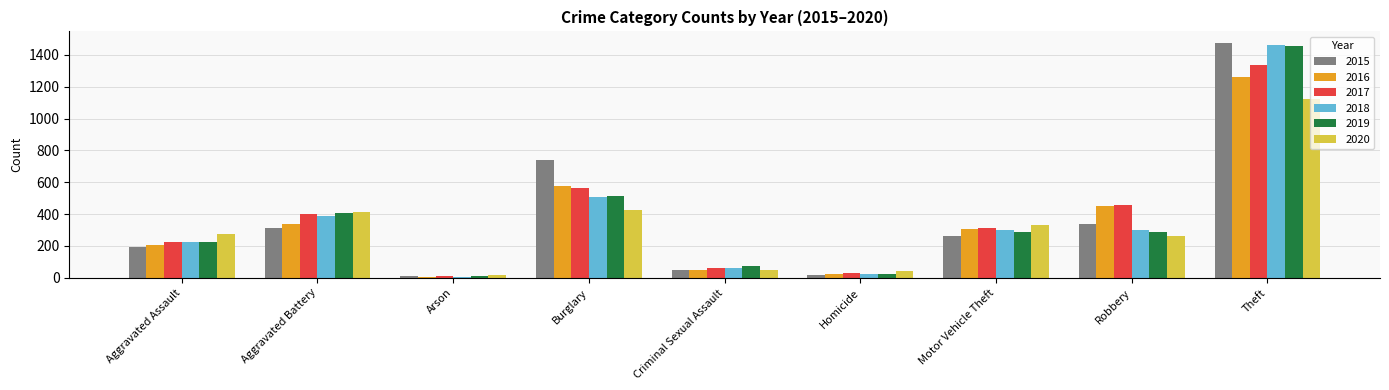

How many values in the 2016 series are below 304?

4